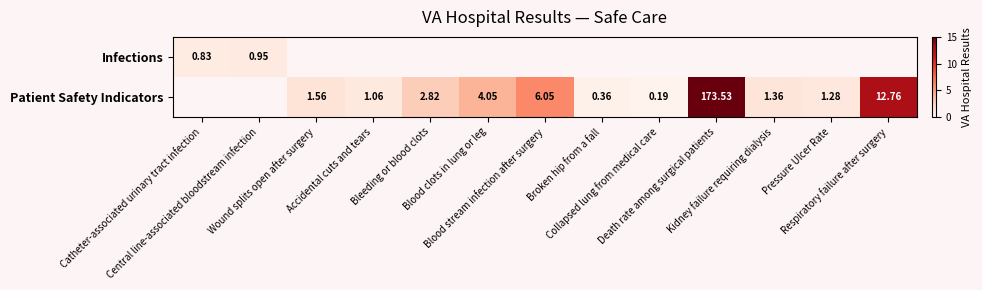

How many data points in Patient Safety Indicators are above 1?

9